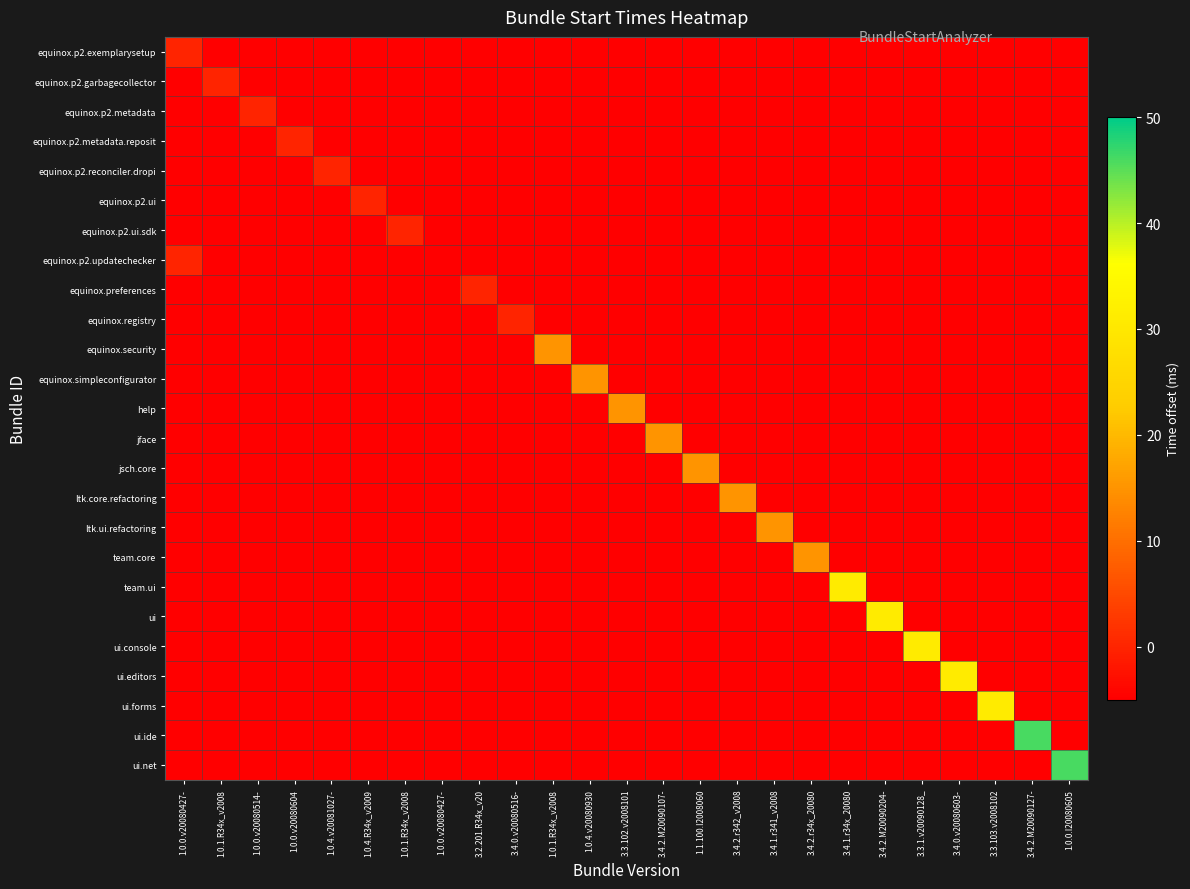

At how many categories does at least one series exceed 12?

15